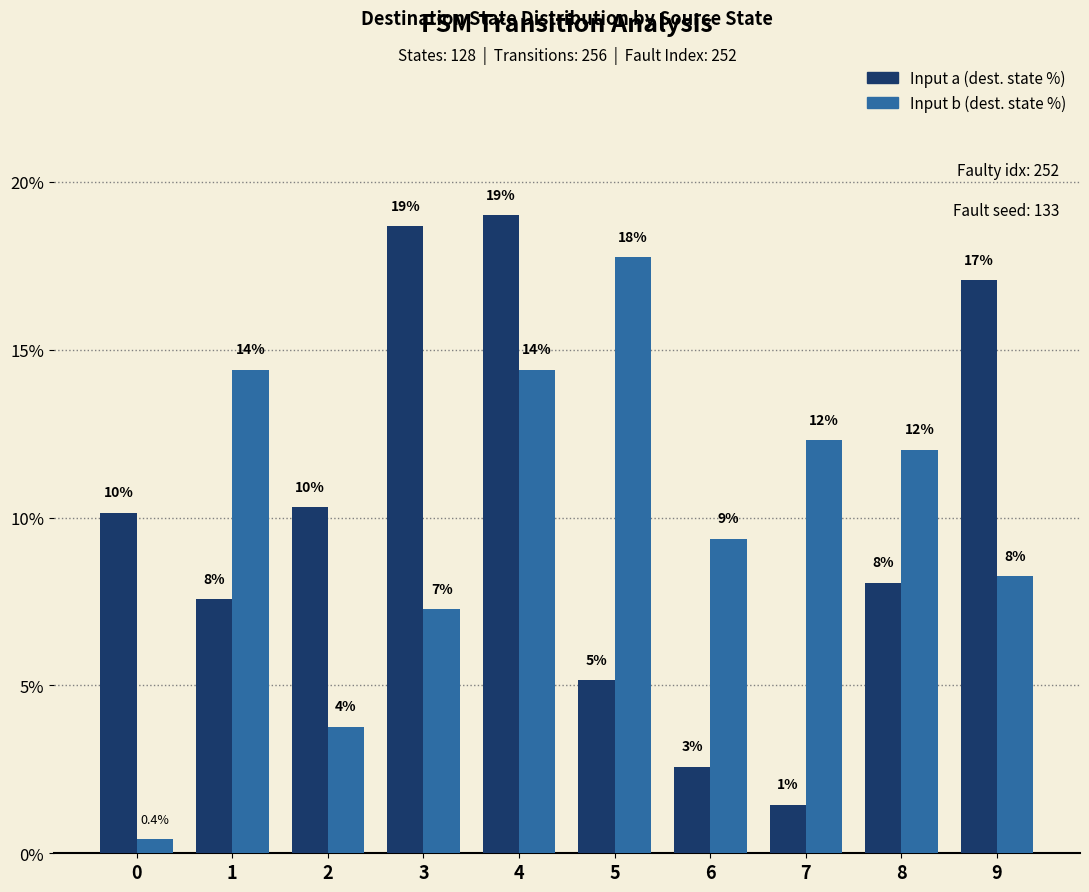

How many groups of bars are there?

10